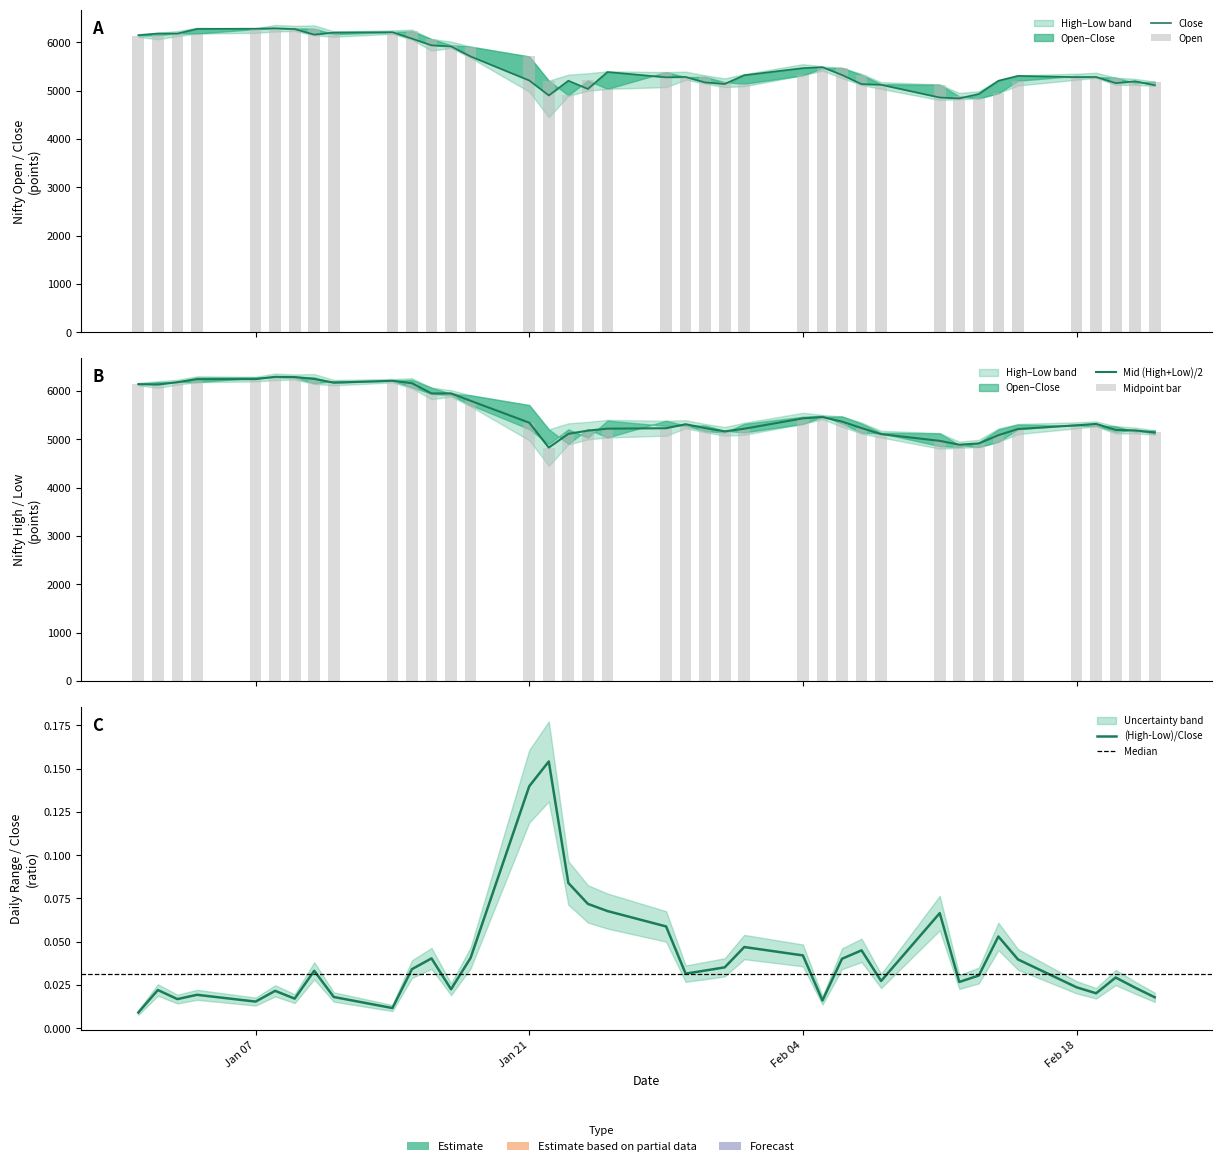

What is the difference between the maximum and minimum values in the High series?

1463.4